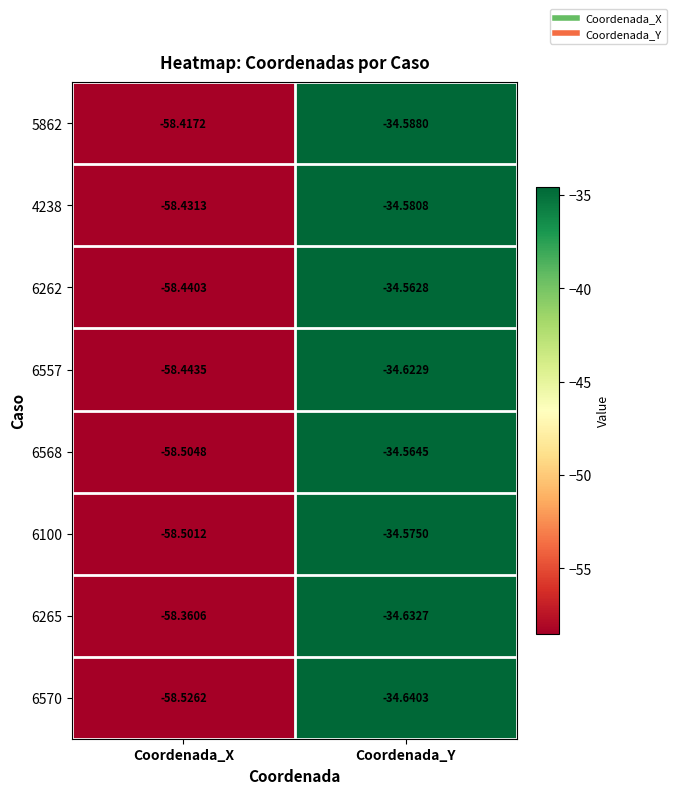

Rank the categories by 6570 value from lowest to highest.

Coordenada_X, Coordenada_Y